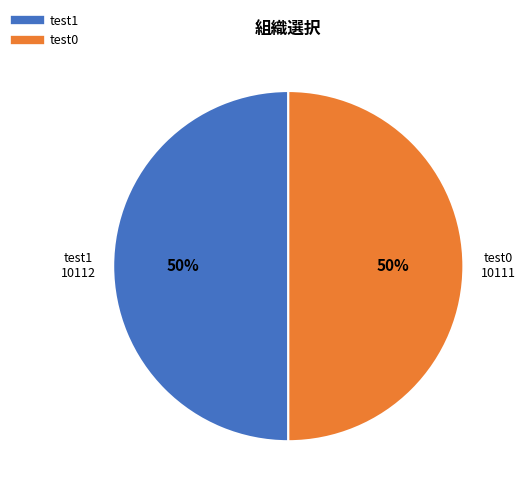

Combined, do test0 and test1 account for over 50%?

Yes